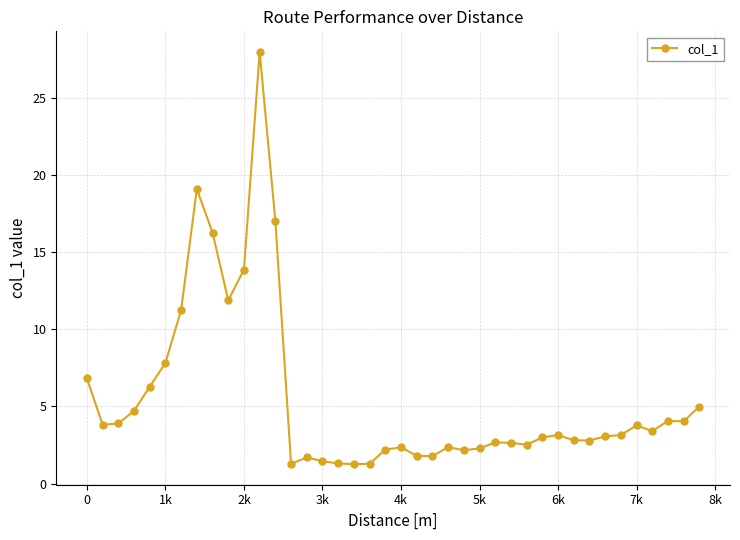

What is the value of the 29th point from the left?

2.5